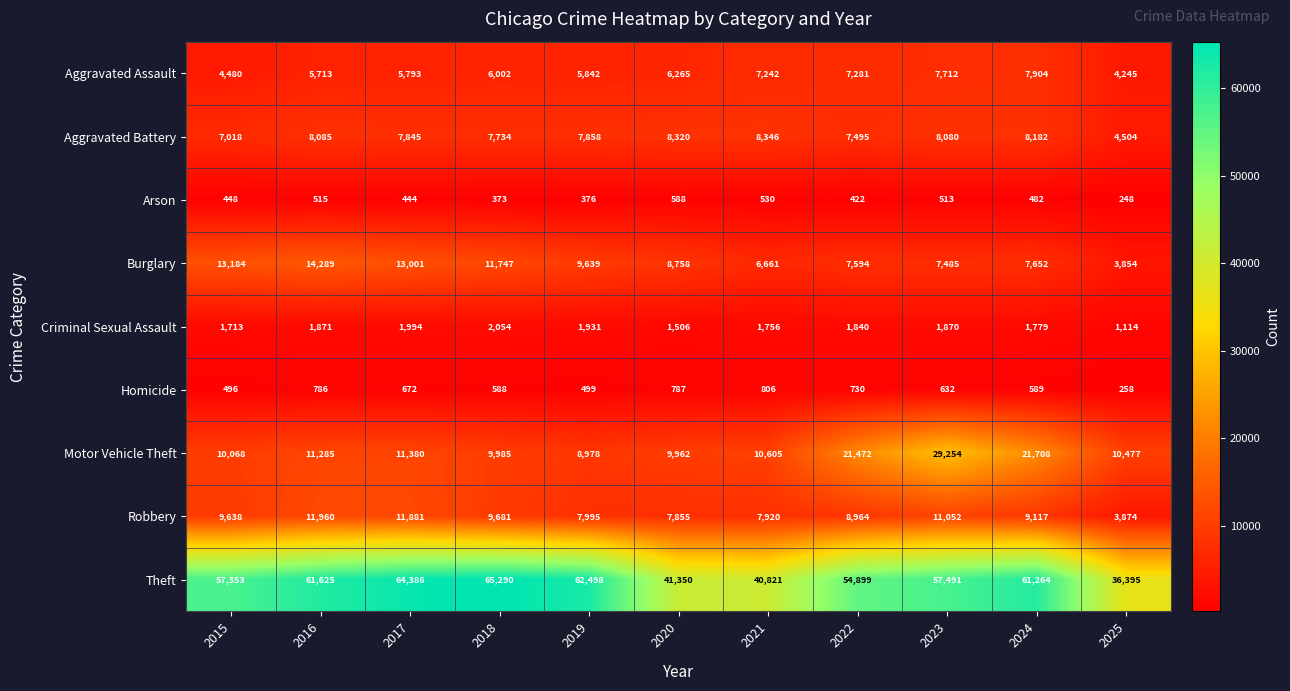

What is the sum of all Burglary values?

103864